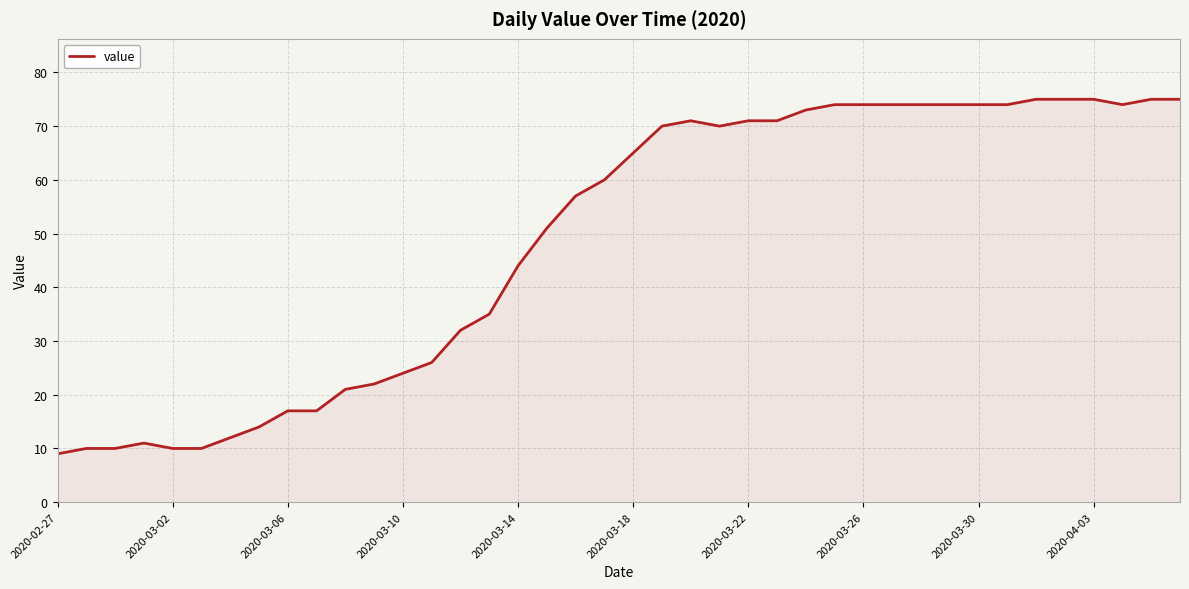

What is the difference between the maximum and minimum values?

66